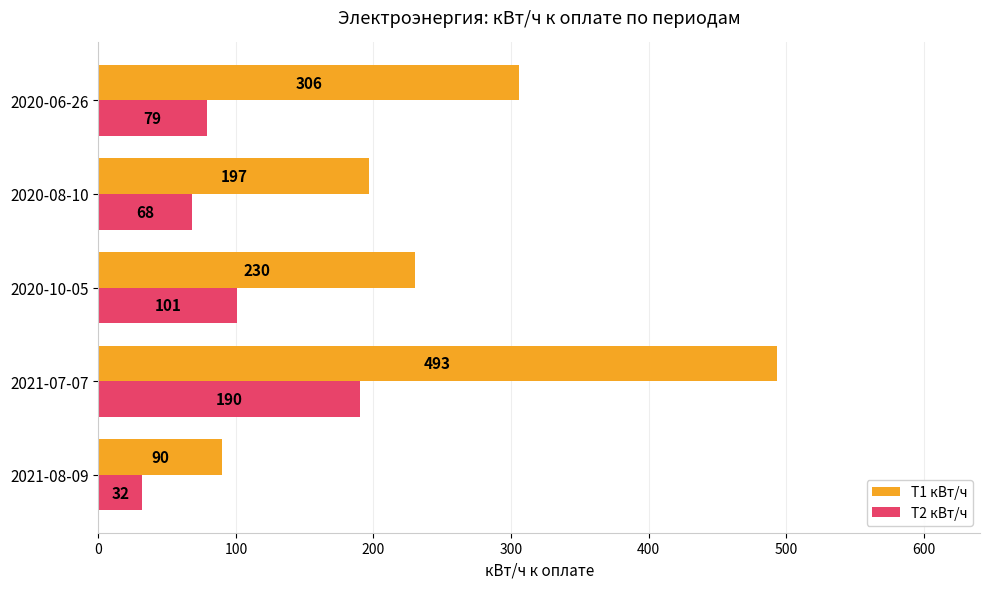

Is the value of T1 кВт/ч at 2021-07-07 greater than the value of T2 кВт/ч at 2021-07-07?

Yes